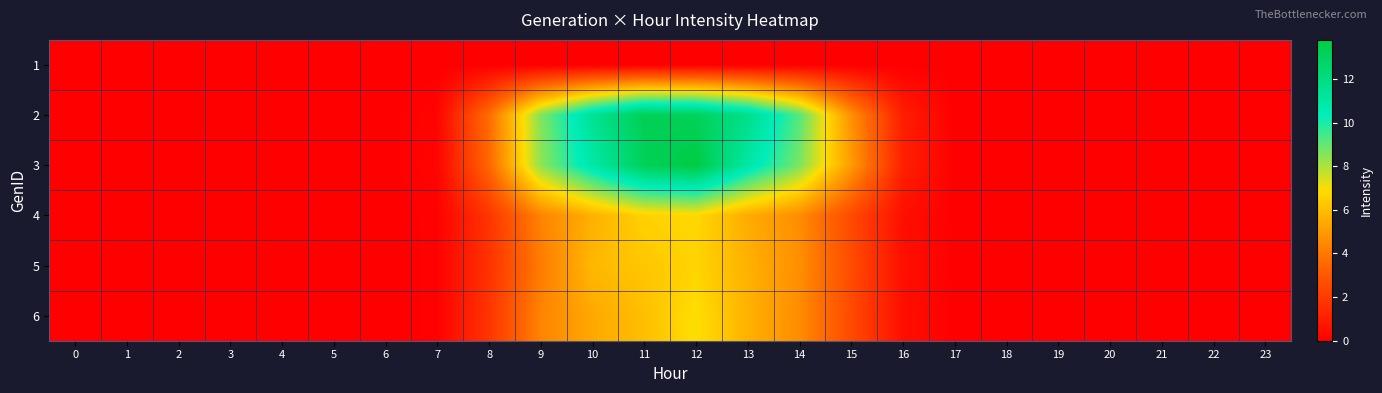

Which series has the widest spread of values?

3